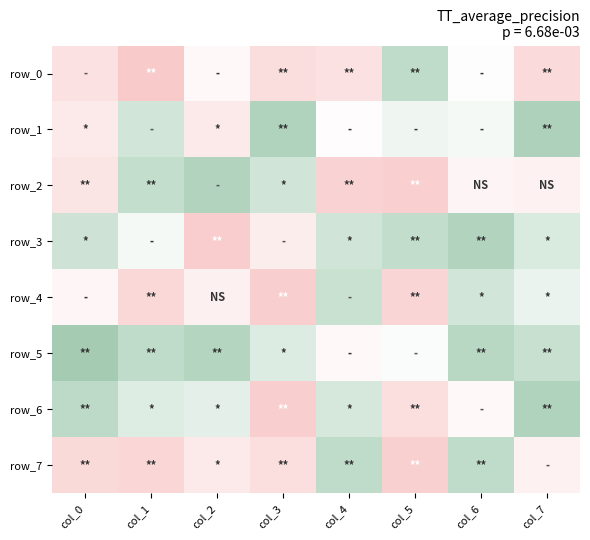

What is the highest value of the row_6 series?

0.4